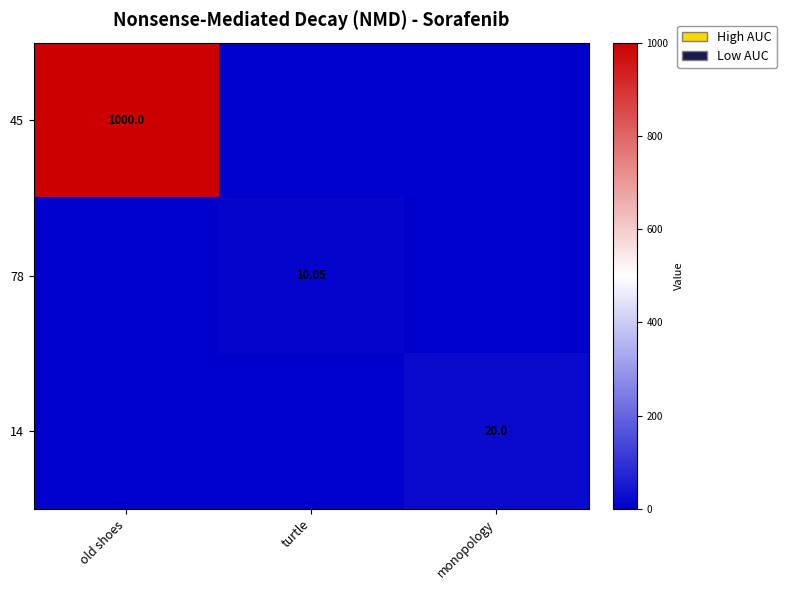

Is the value of 78 at old shoes greater than the value of 45 at old shoes?

No